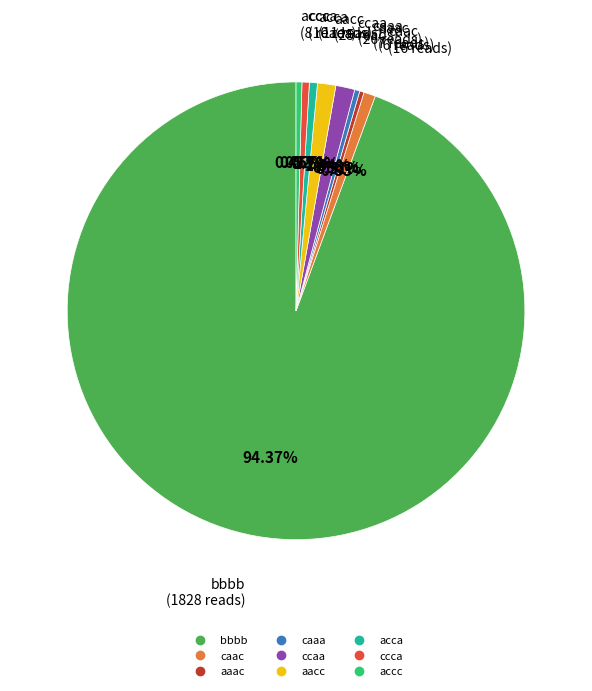

What is the ratio of the value at bbbb to the value at aaac?

304.7